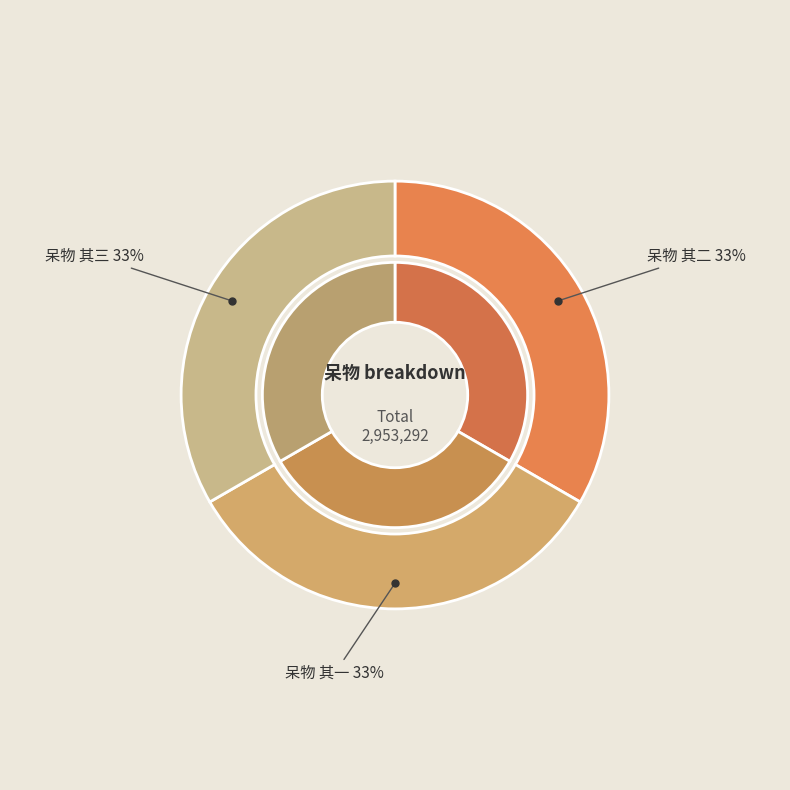

Rank the categories by value from highest to lowest.

呆物 其二, 呆物 其三, 呆物 其一